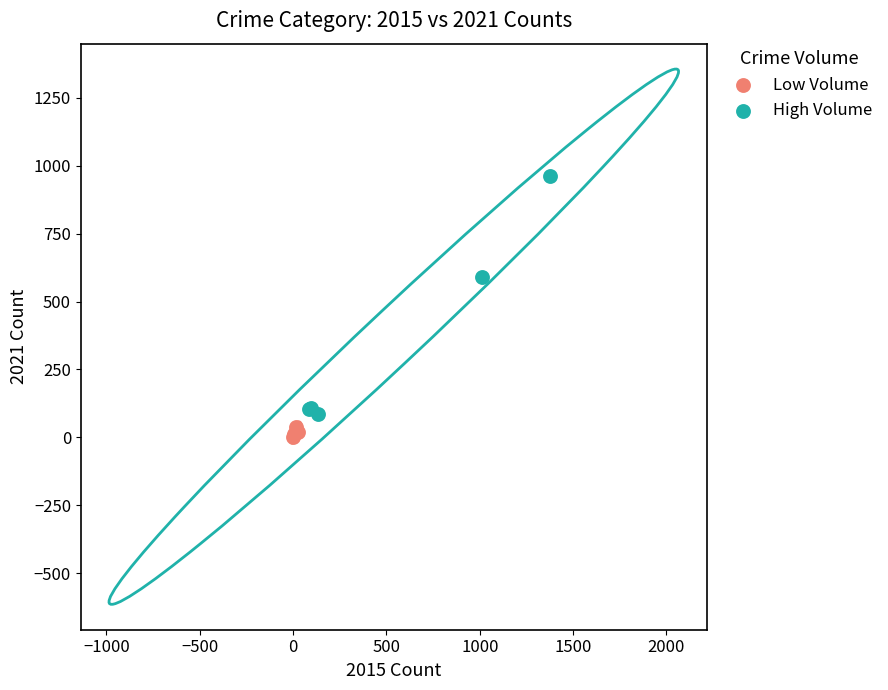

Which series contains the highest Y value?

High Volume